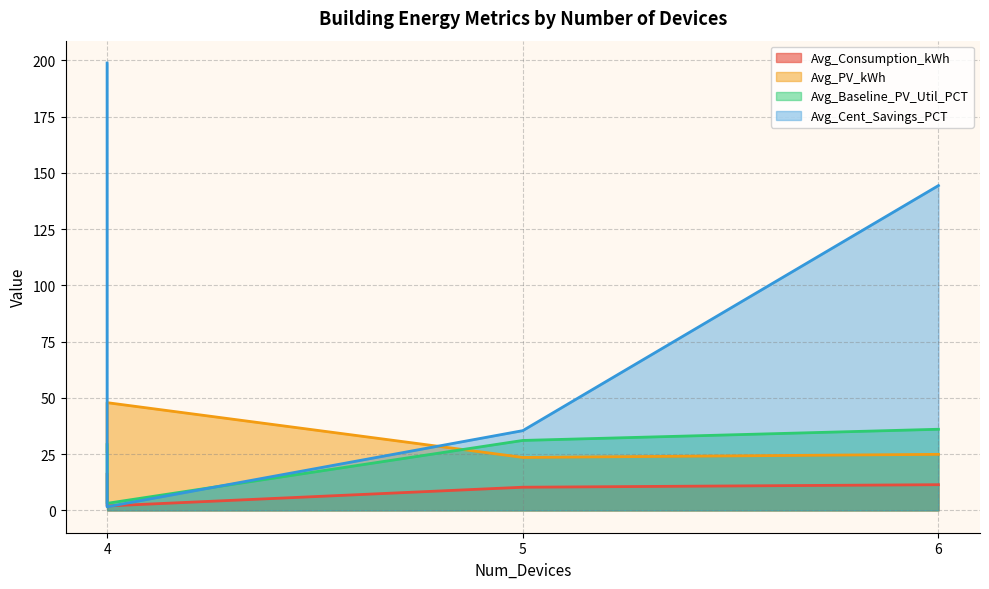

How many data points in Avg_Consumption_kWh are less than 11?

2